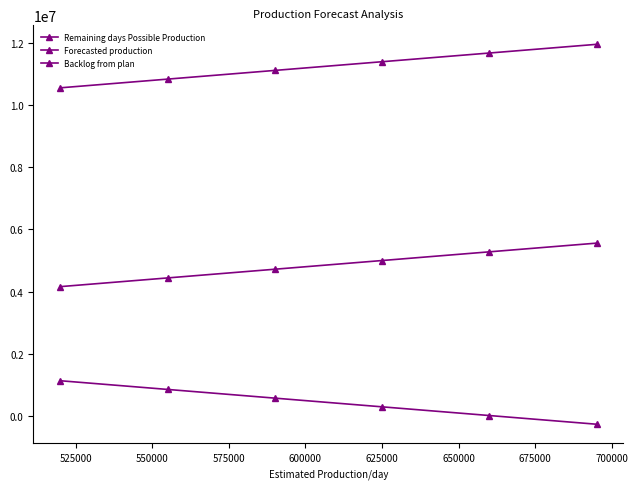

What is the maximum value shown in the chart?

11959262